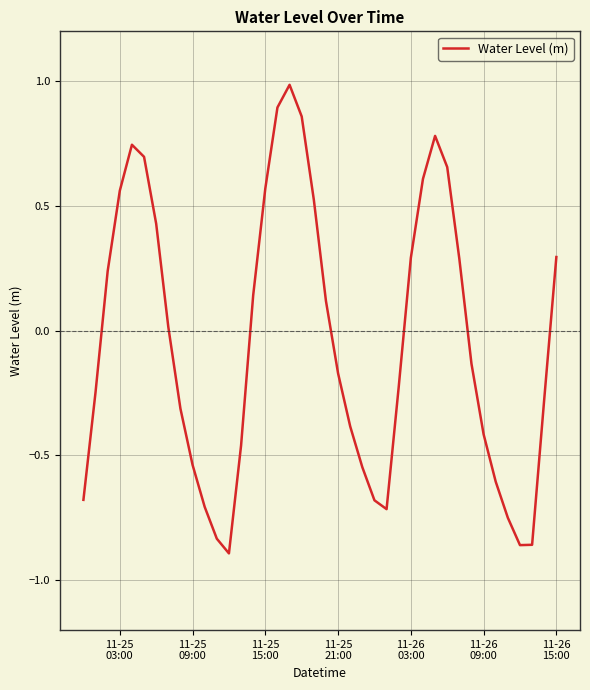

What is the difference between the maximum and minimum values?

1.9